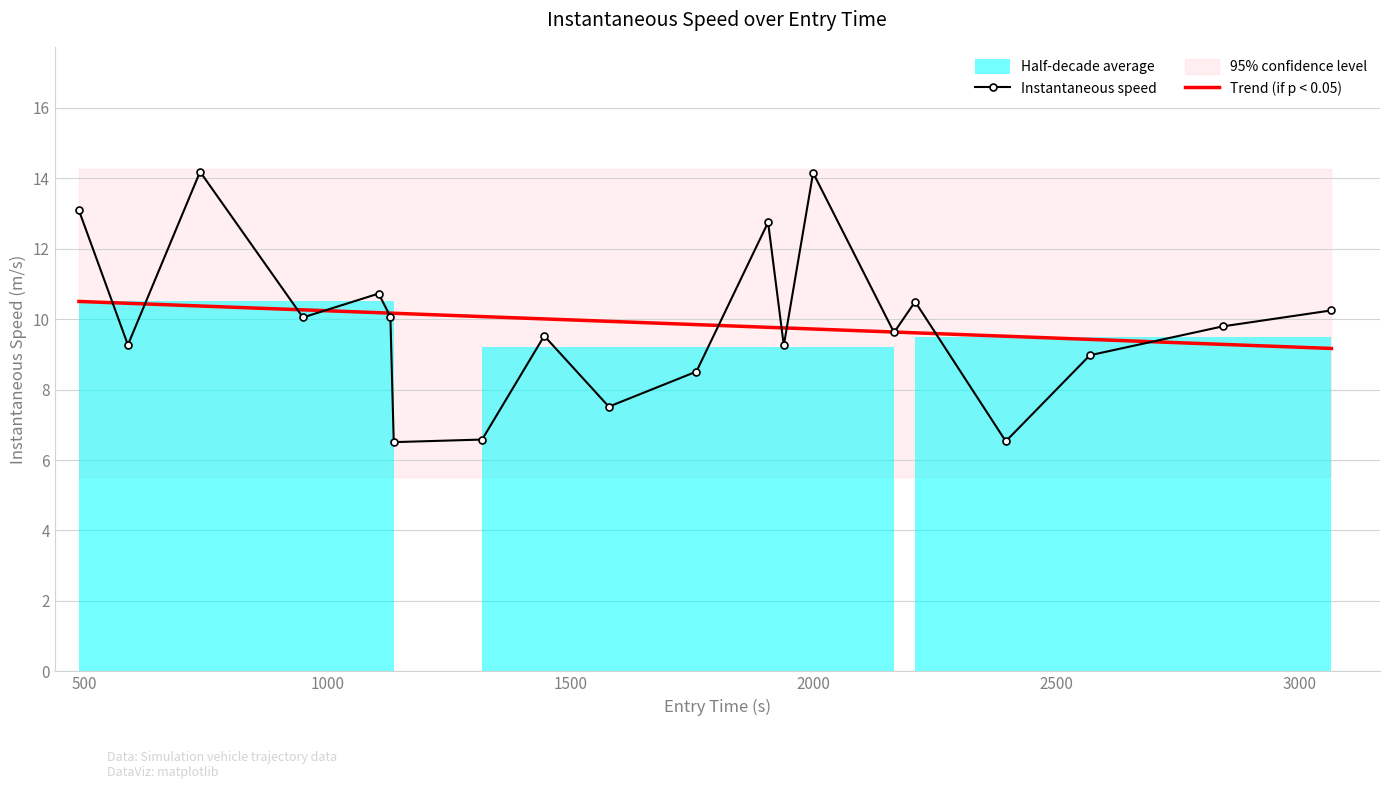

At how many categories does at least one series exceed 13?

3